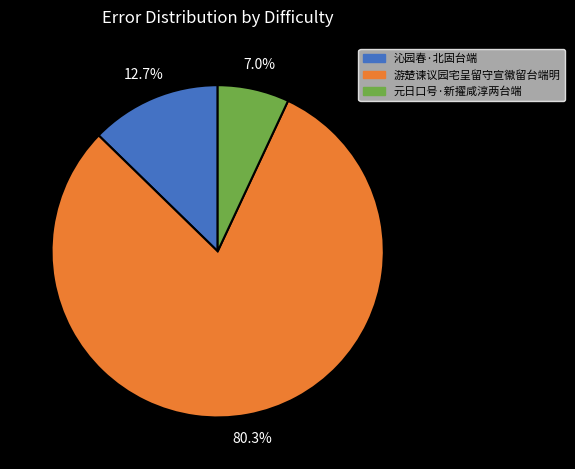

Rank the categories by value from lowest to highest.

元日口号·新擢咸淳两台端, 沁园春·北固台端, 游楚谏议园宅呈留守宣徽留台端明